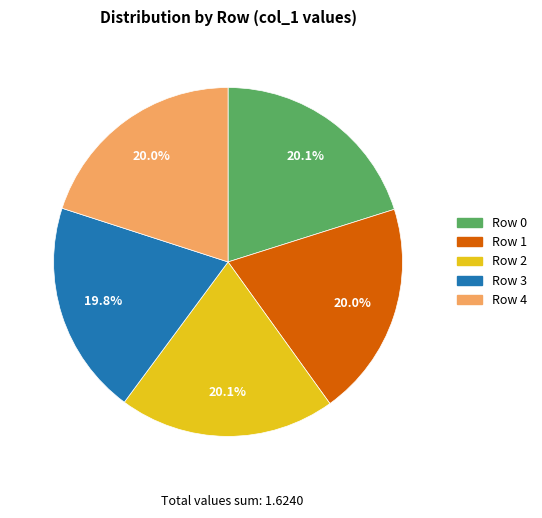

How many segments does this pie chart have?

5